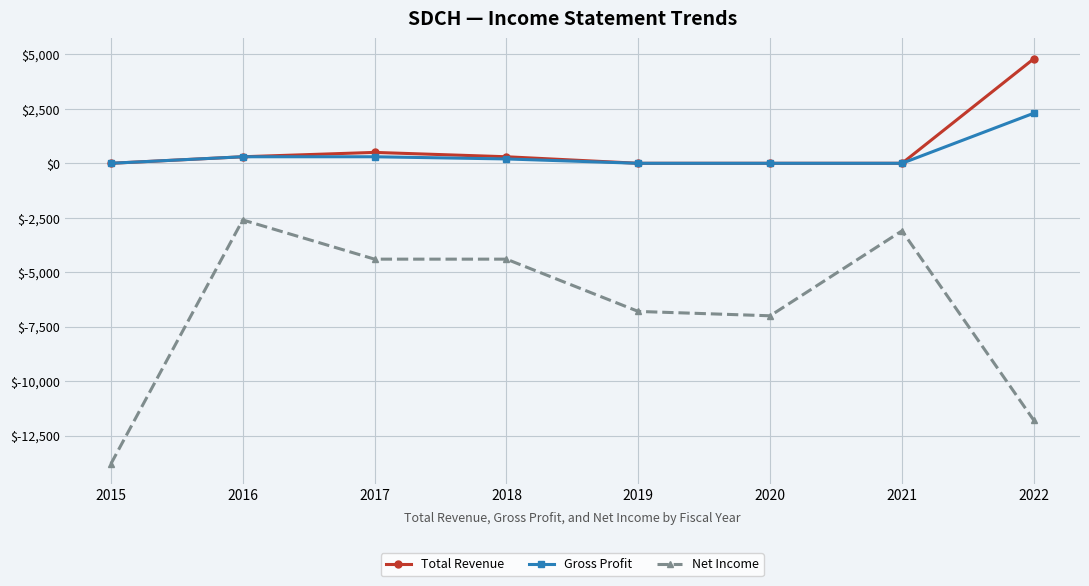

What is the approximate value of Gross Profit at 2018, to the nearest 50?

200